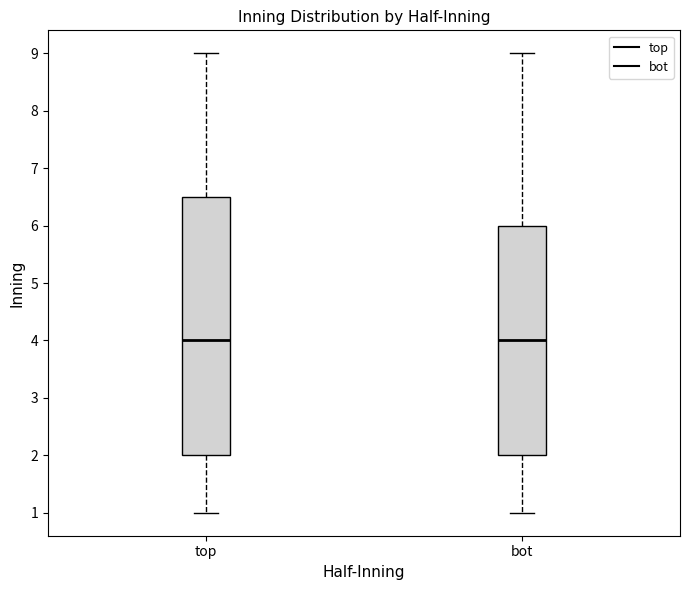

Reading left to right, transcribe this box plot: for each box, give where its median line is, the range the box spans, and where its two whiskers end, as read against the y-axis. The values are not printed on the chart, so give them approximately, as read against the axis.

top: median 4.0, box 2.0 to 6.5, whiskers 1.0 to 9.0
bot: median 4.0, box 2.0 to 6.0, whiskers 1.0 to 9.0